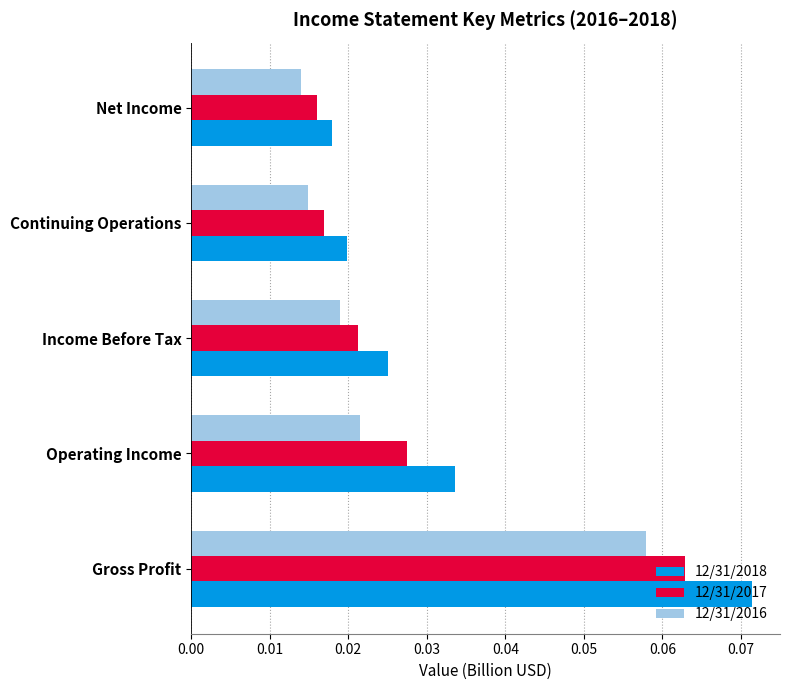

List the labels in order of 12/31/2017 value, smallest first.

Net Income, Continuing Operations, Income Before Tax, Operating Income, Gross Profit